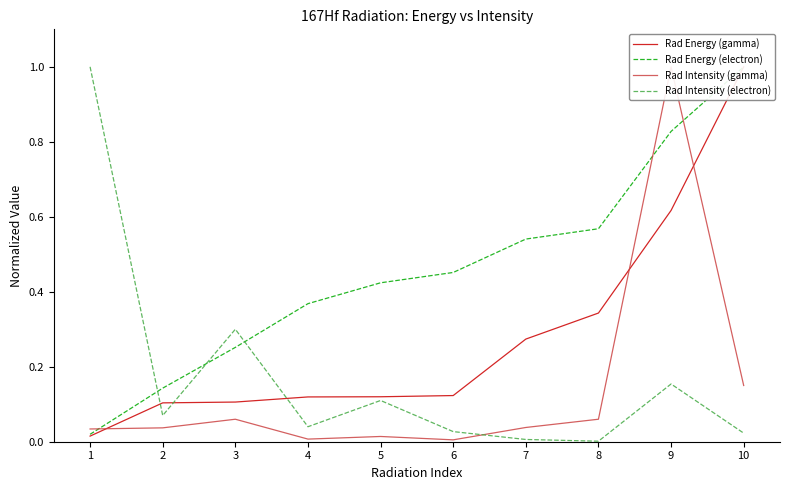

List the labels in order of Rad Intensity (gamma) value, smallest first.

6, 4, 5, 1, 2, 7, 3, 8, 10, 9